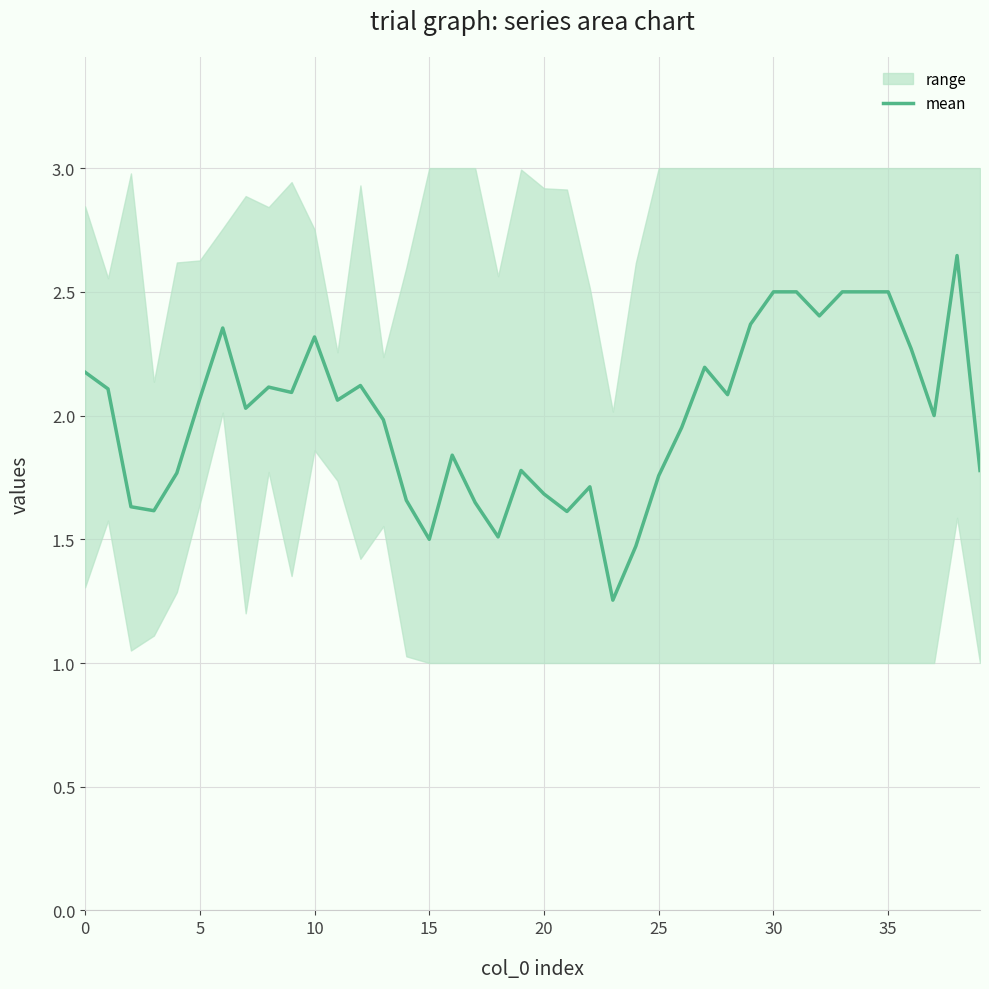

What is the label of the 21st point from the right?

19